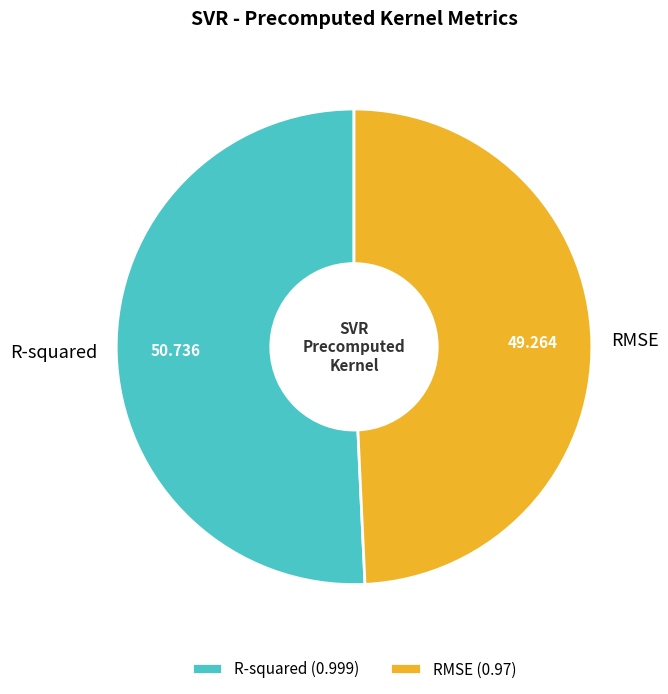

True or false: RMSE accounts for 38% of the total.

False